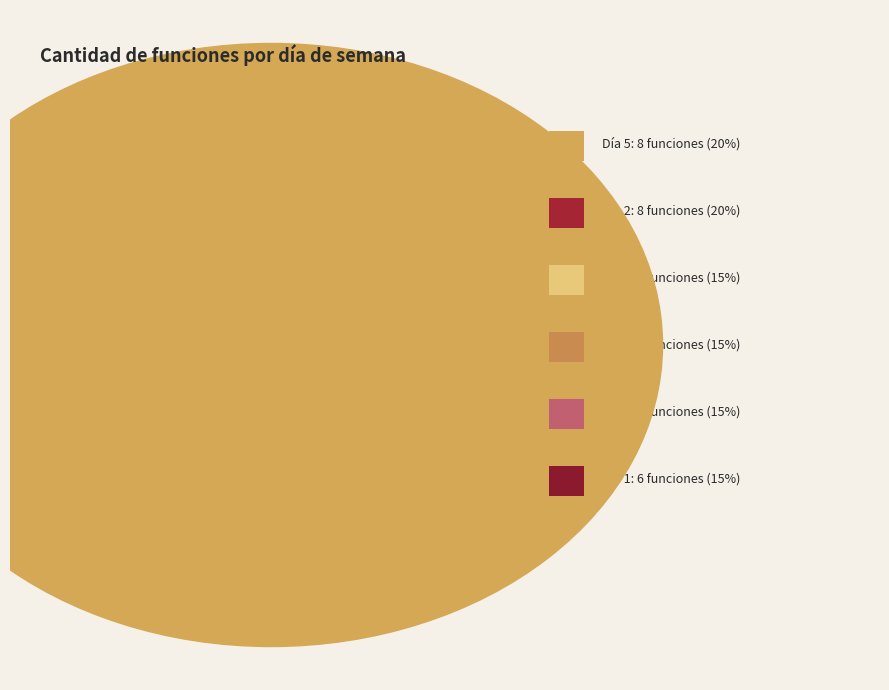

Is 3 the majority of the pie?

No